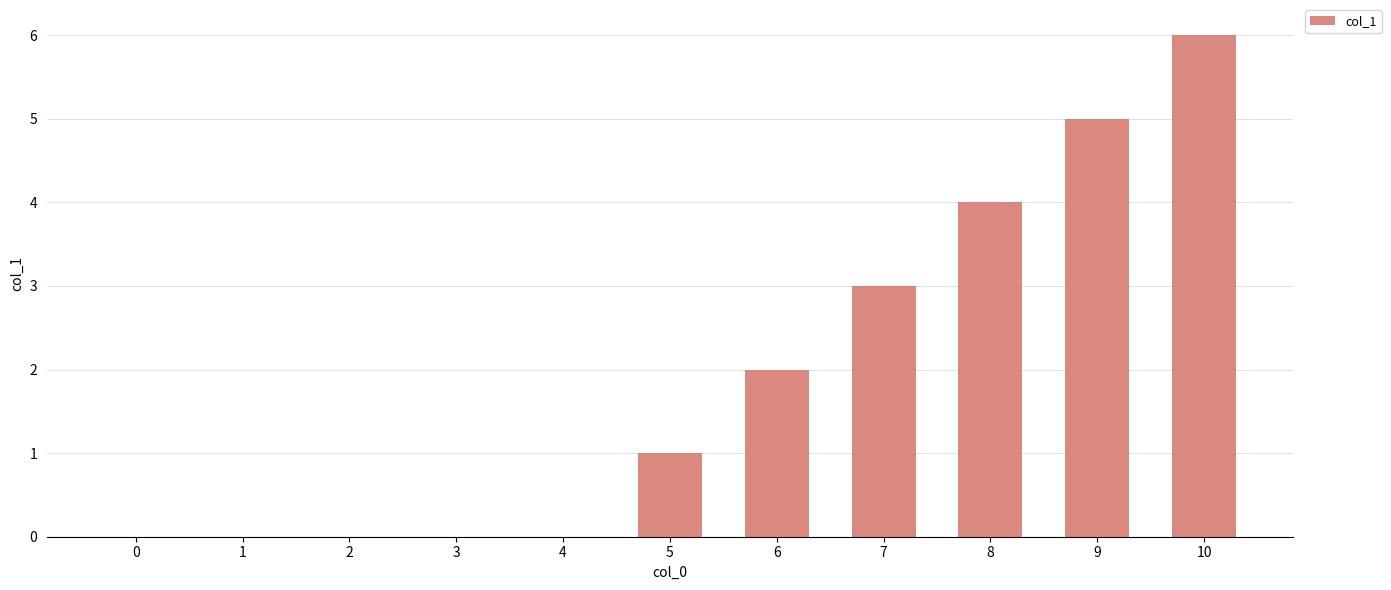

Read the value at 5.

1